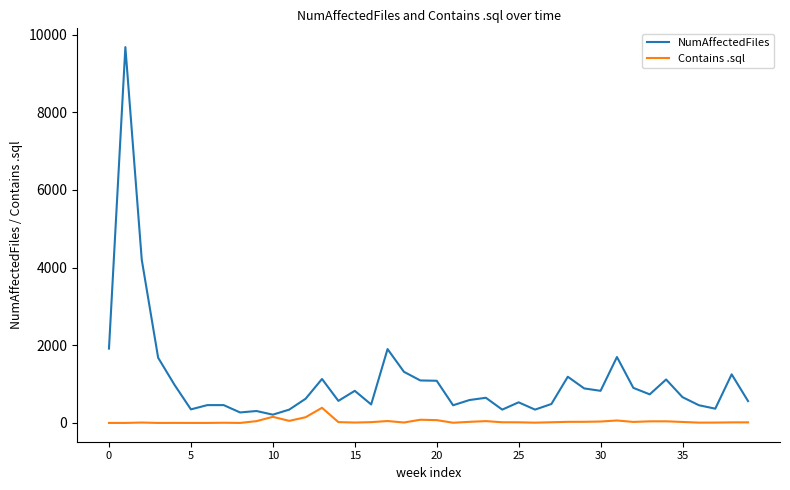

What is the maximum value shown in the chart?

9680